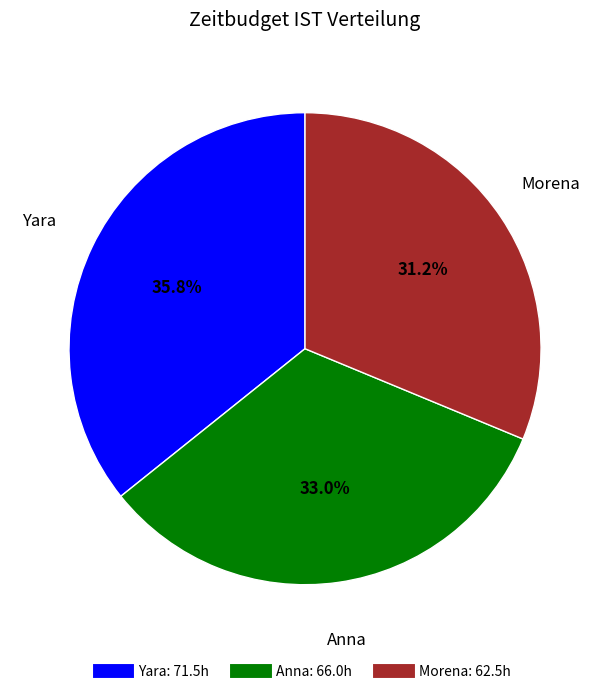

Does any single category account for the majority?

No